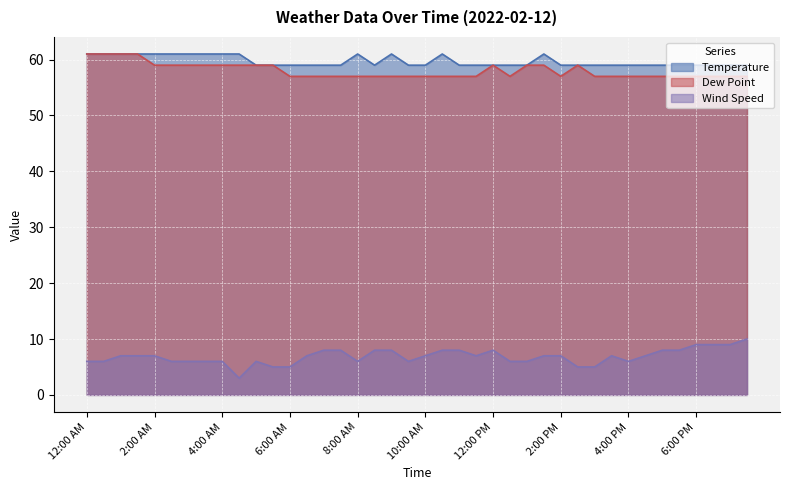

Rank the series by their maximum value, from highest to lowest.

Temperature, Dew Point, Wind Speed